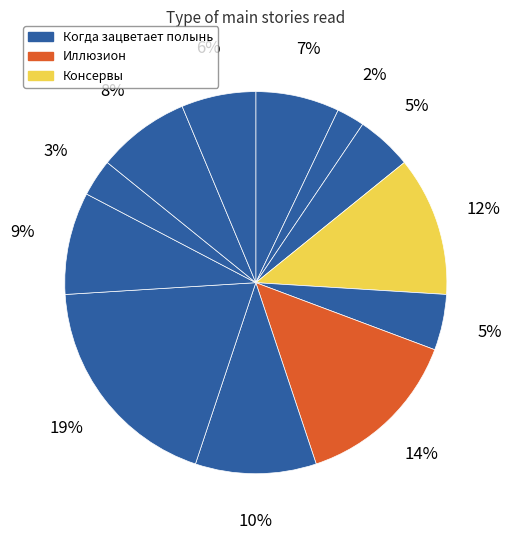

How many segments does this pie chart have?

12